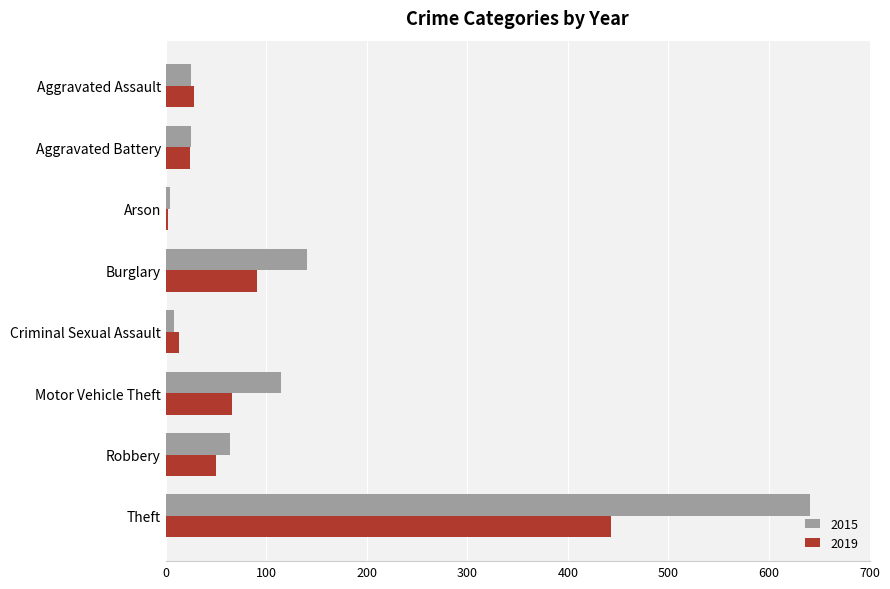

What is the sum of the 2015 values at Aggravated Battery and Burglary?

165